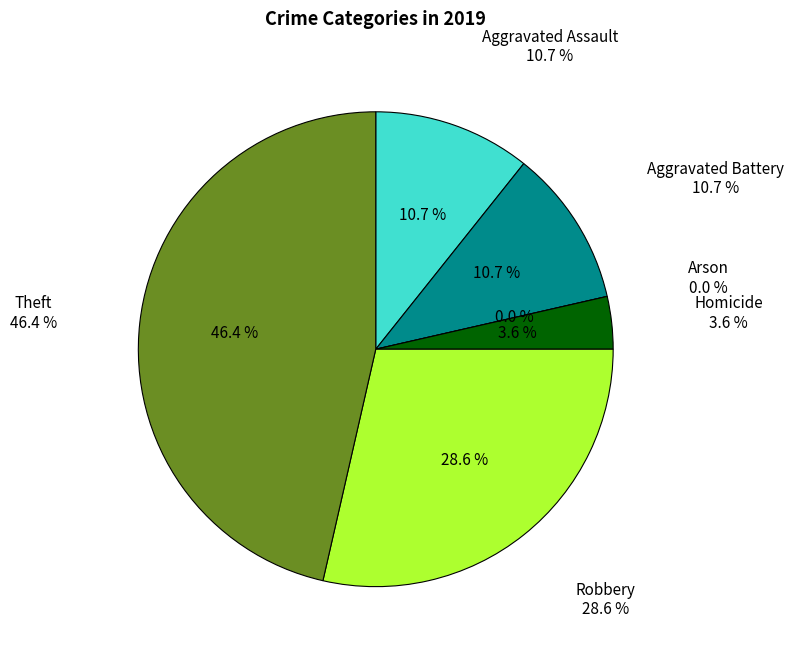

How many segments does this pie chart have?

6